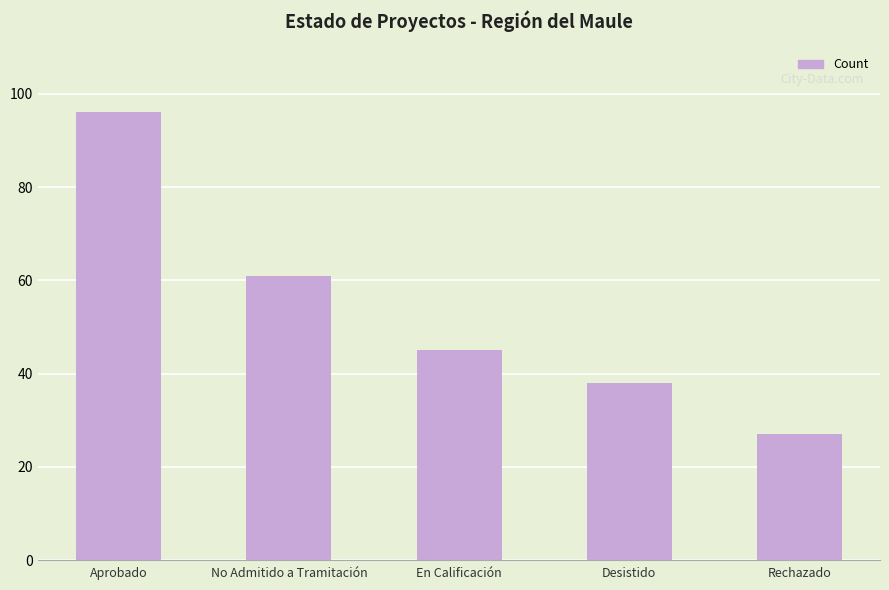

Are the bars horizontal?

No